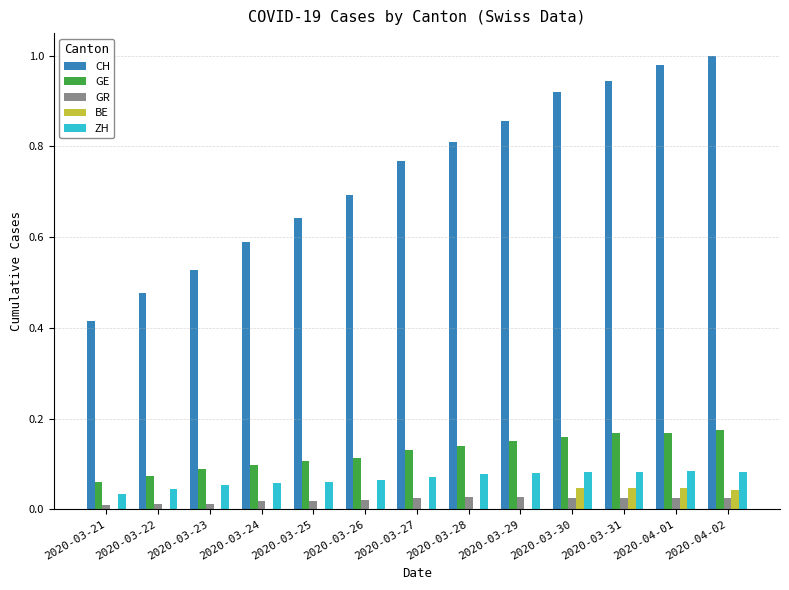

Is the value of BE at 2020-03-27 greater than the value of ZH at 2020-03-31?

No